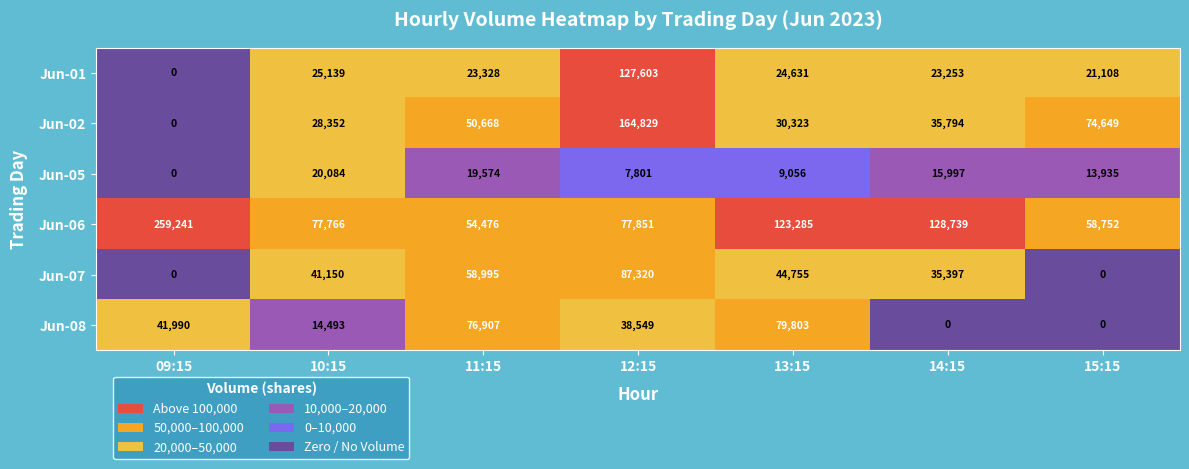

Count the number of data series in this chart.

6